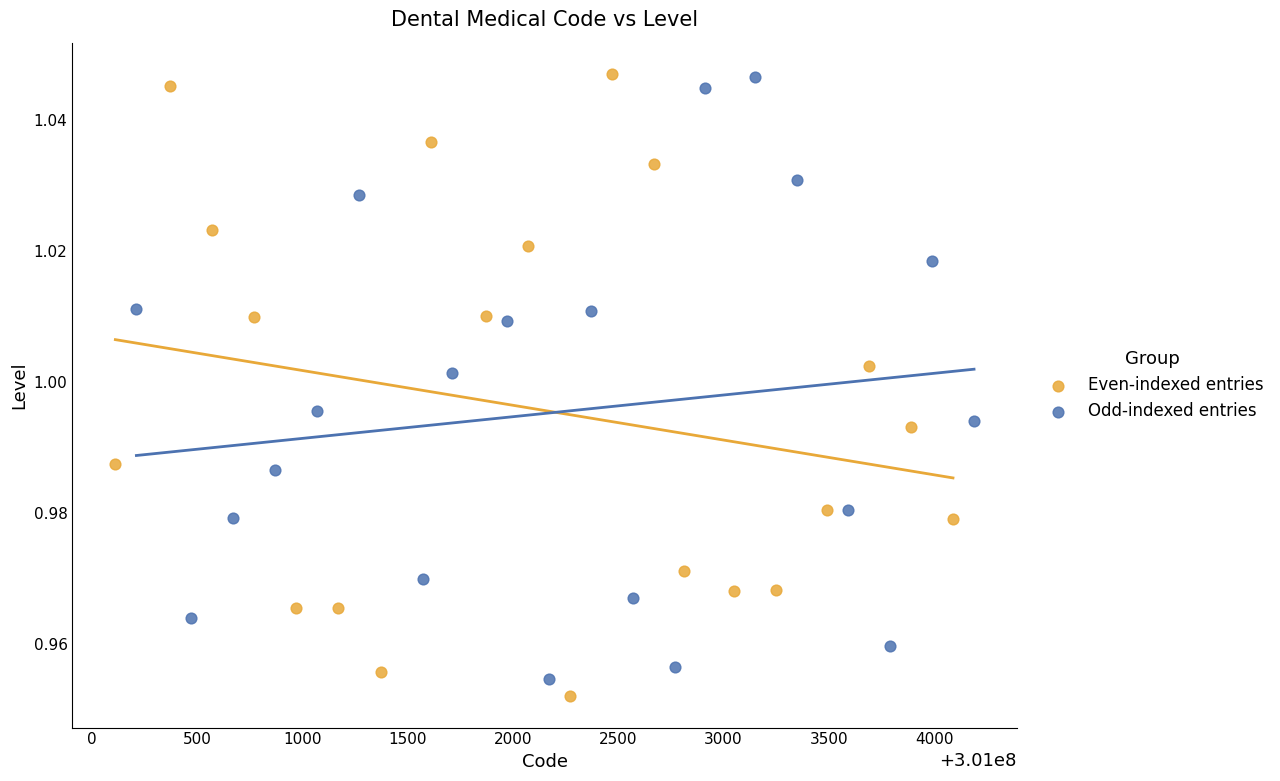

What are all the series names shown in the legend?

Even-indexed entries, Odd-indexed entries